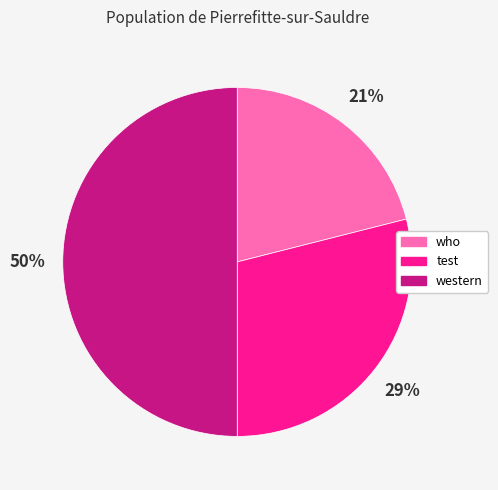

Does test represent more than half of the total?

No